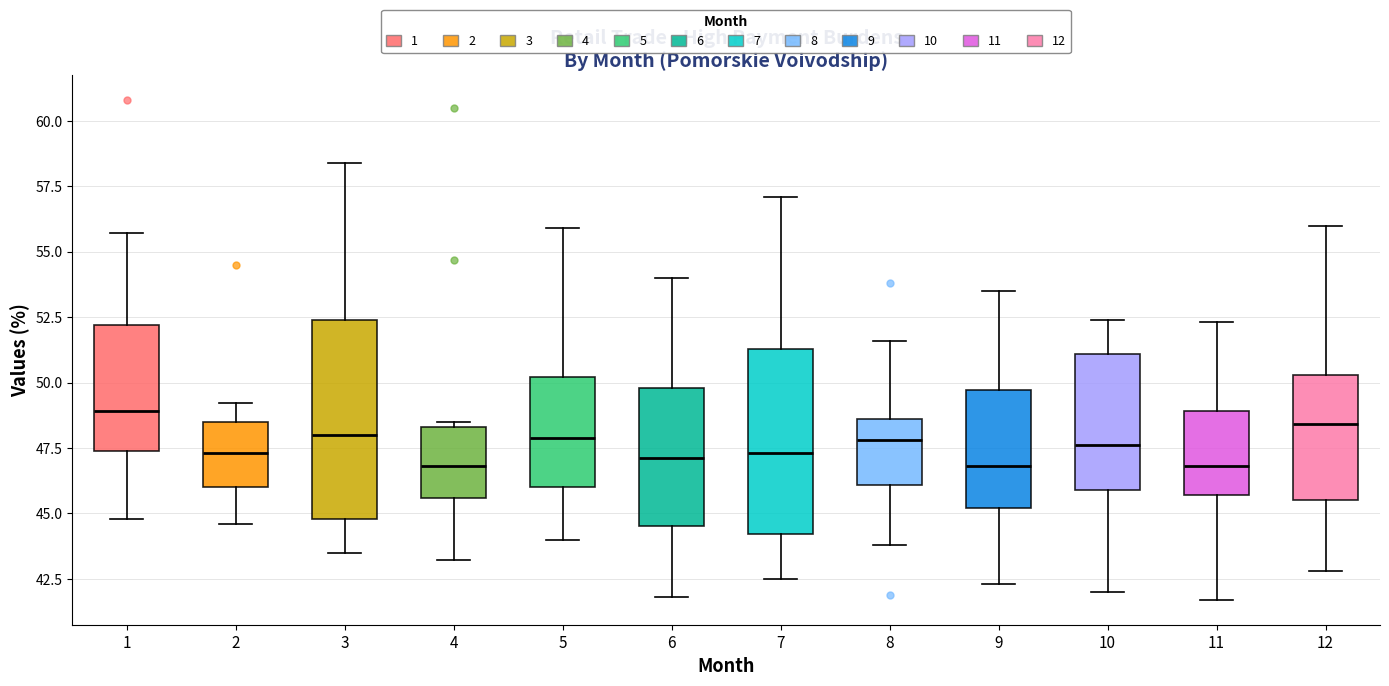

Reading left to right, read every box against the y-axis: the position of its median line, the range the box covers, and the ends of its whiskers. The values are not printed on the chart, so give them approximately, as read against the axis.

1: median 49.0, box 47.5 to 52.0, whiskers 45.0 to 55.5
2: median 47.5, box 46.0 to 48.5, whiskers 44.5 to 49.0
3: median 48.0, box 45.0 to 52.5, whiskers 43.5 to 58.5
4: median 47.0, box 45.5 to 48.5, whiskers 43.0 to 48.5 (just above the box's upper edge)
5: median 48.0, box 46.0 to 50.0, whiskers 44.0 to 56.0
6: median 47.0, box 44.5 to 50.0, whiskers 42.0 to 54.0
7: median 47.5, box 44.0 to 51.5, whiskers 42.5 to 57.0
8: median 48.0, box 46.0 to 48.5, whiskers 44.0 to 51.5
9: median 47.0, box 45.0 to 49.5, whiskers 42.5 to 53.5
10: median 47.5, box 46.0 to 51.0, whiskers 42.0 to 52.5
11: median 47.0, box 45.5 to 49.0, whiskers 41.5 to 52.5
12: median 48.5, box 45.5 to 50.5, whiskers 43.0 to 56.0